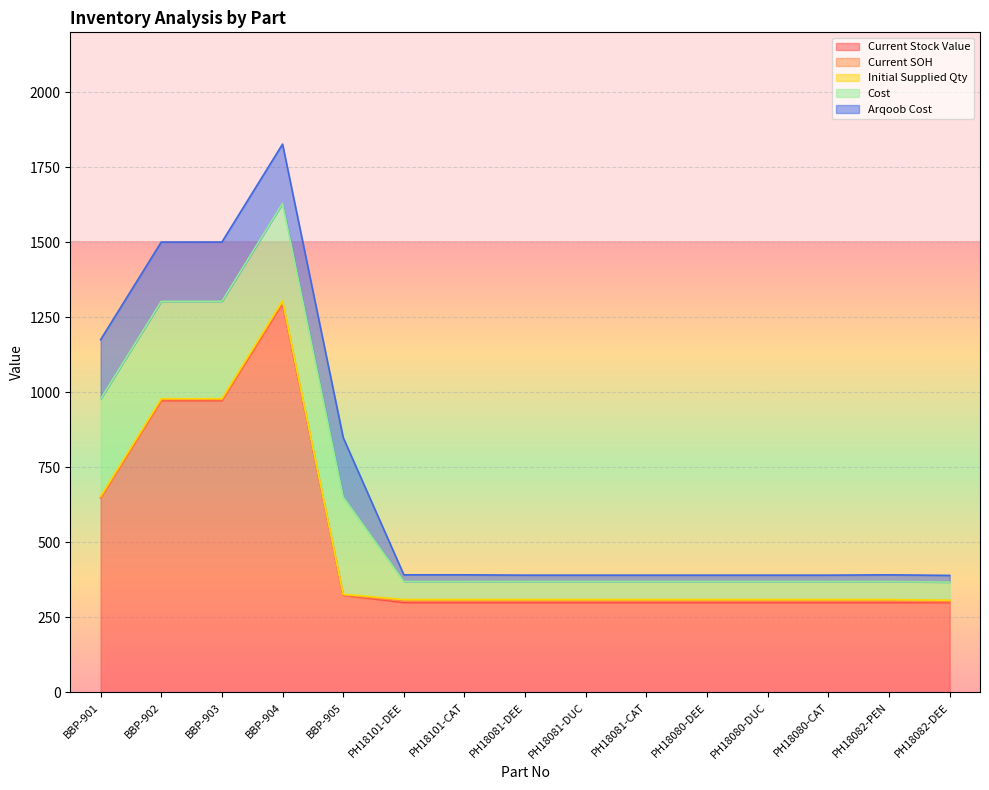

Reading left to right, extract all data points from this chart.

Current Stock Value: BBP-901=648.7	BBP-902=973.0	BBP-903=973.0	BBP-904=1297.4	BBP-905=324.4	PH18101-DEE=299.8	PH18101-CAT=299.8	PH18081-DEE=299.8	PH18081-DUC=299.8	PH18081-CAT=299.8	PH18080-DEE=299.8	PH18080-DUC=299.8	PH18080-CAT=299.8	PH18082-PEN=299.8	PH18082-DEE=299.8
Current SOH: BBP-901=2.0	BBP-902=3.0	BBP-903=3.0	BBP-904=4.0	BBP-905=1.0	PH18101-DEE=5.0	PH18101-CAT=5.0	PH18081-DEE=5.0	PH18081-DUC=5.0	PH18081-CAT=5.0	PH18080-DEE=5.0	PH18080-DUC=5.0	PH18080-CAT=5.0	PH18082-PEN=5.0	PH18082-DEE=3.0
Initial Supplied Qty: BBP-901=3.0	BBP-902=3.0	BBP-903=3.0	BBP-904=4.0	BBP-905=2.0	PH18101-DEE=5.0	PH18101-CAT=5.0	PH18081-DEE=5.0	PH18081-DUC=5.0	PH18081-CAT=5.0	PH18080-DEE=5.0	PH18080-DUC=5.0	PH18080-CAT=5.0	PH18082-PEN=5.0	PH18082-DEE=5.0
Cost: BBP-901=324.4	BBP-902=324.4	BBP-903=324.4	BBP-904=324.4	BBP-905=324.4	PH18101-DEE=60.0	PH18101-CAT=60.0	PH18081-DEE=60.0	PH18081-DUC=60.0	PH18081-CAT=60.0	PH18080-DEE=60.0	PH18080-DUC=60.0	PH18080-CAT=60.0	PH18082-PEN=60.0	PH18082-DEE=60.0
Arqoob Cost: BBP-901=197.7	BBP-902=197.7	BBP-903=197.7	BBP-904=197.7	BBP-905=197.7	PH18101-DEE=22.4	PH18101-CAT=22.4	PH18081-DEE=21.2	PH18081-DUC=21.2	PH18081-CAT=21.2	PH18080-DEE=21.2	PH18080-DUC=21.2	PH18080-CAT=21.2	PH18082-PEN=22.4	PH18082-DEE=22.4